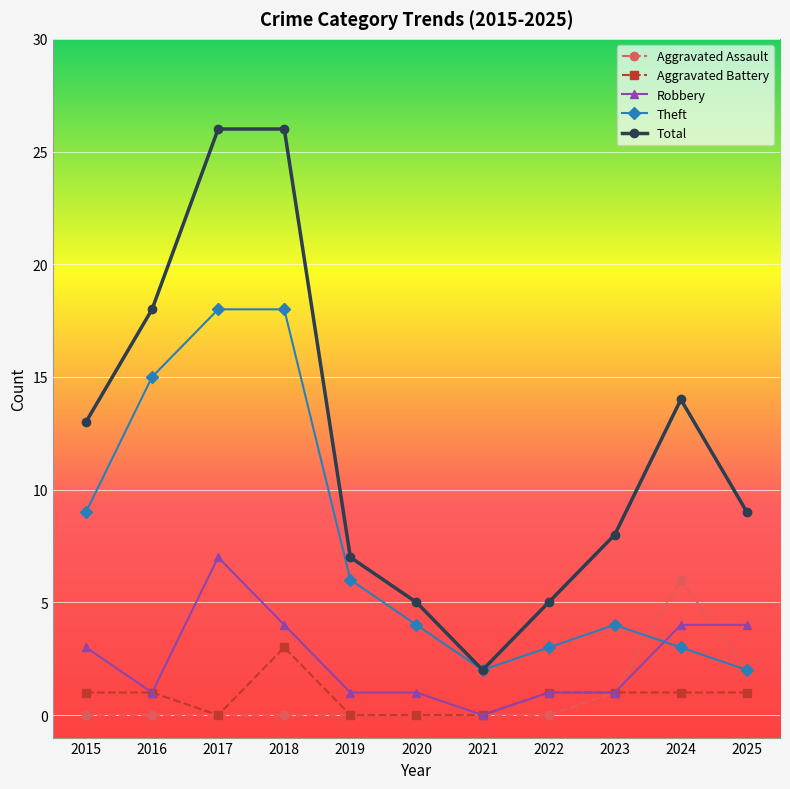

True or false: Robbery has a value of 2 at 2020.

False